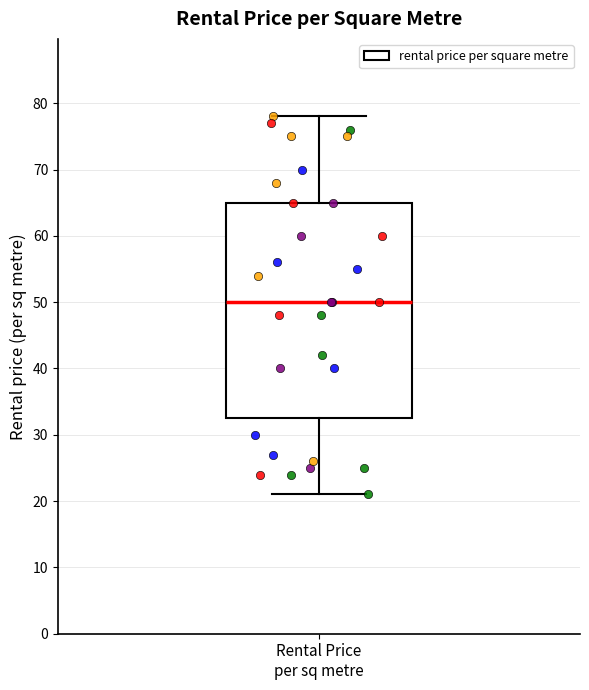

Transcribe this box plot: give where the median line is, the range the box spans, and where the two whiskers end, as read against the y-axis. The values are not printed on the chart, so give them approximately, as read against the axis.

median 50, box 33 to 65, whiskers 21 to 78